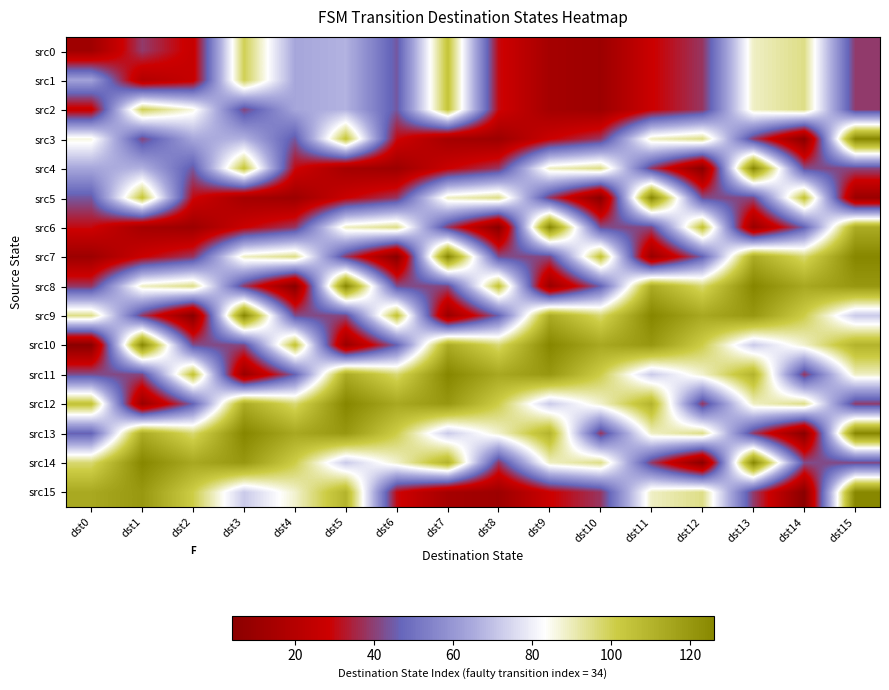

How many series are shown in this chart?

16